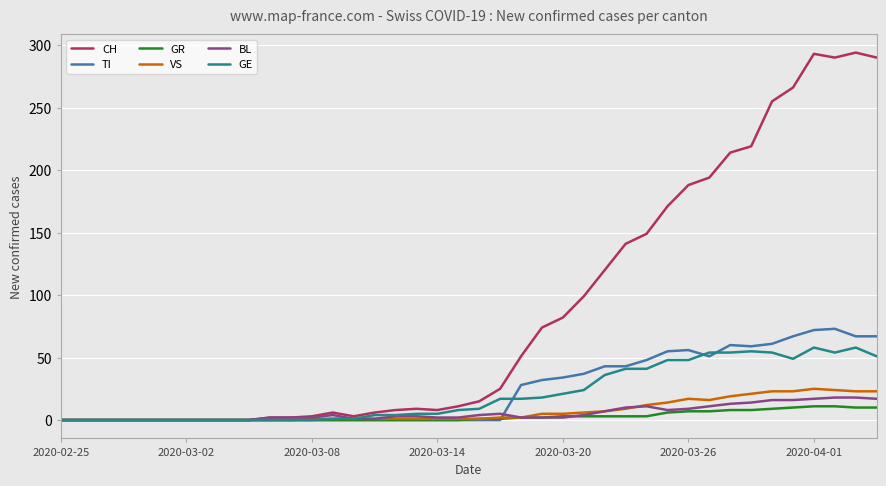

How many lines are shown in the chart?

6